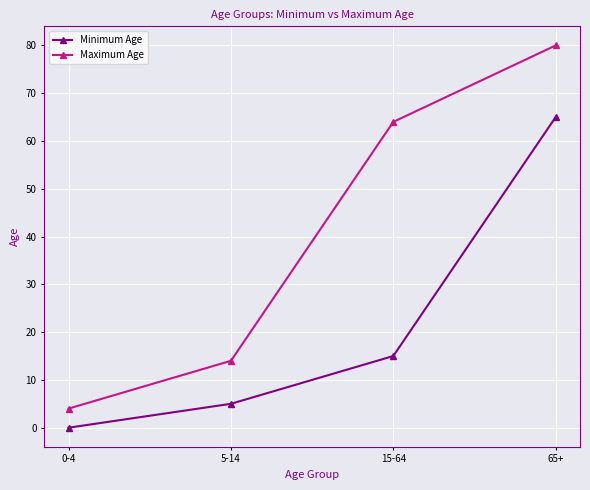

Reading left to right, list all the values displayed in this chart.

Minimum Age: 0-4=0	5-14=5	15-64=15	65+=65
Maximum Age: 0-4=4	5-14=14	15-64=64	65+=80